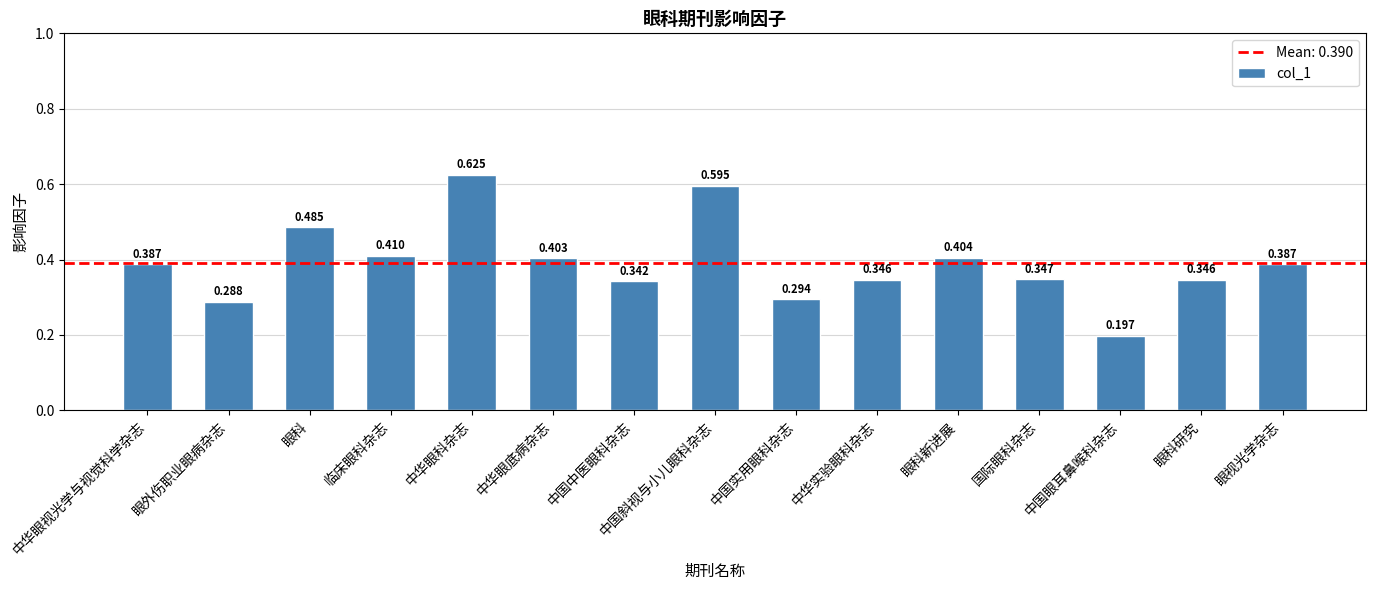

Where is the data nearest to the value 0?

中国眼耳鼻喉科杂志